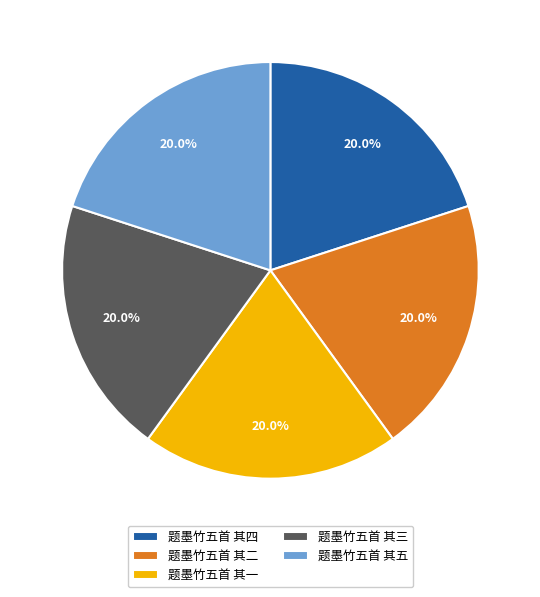

Is there a majority slice in this chart?

No